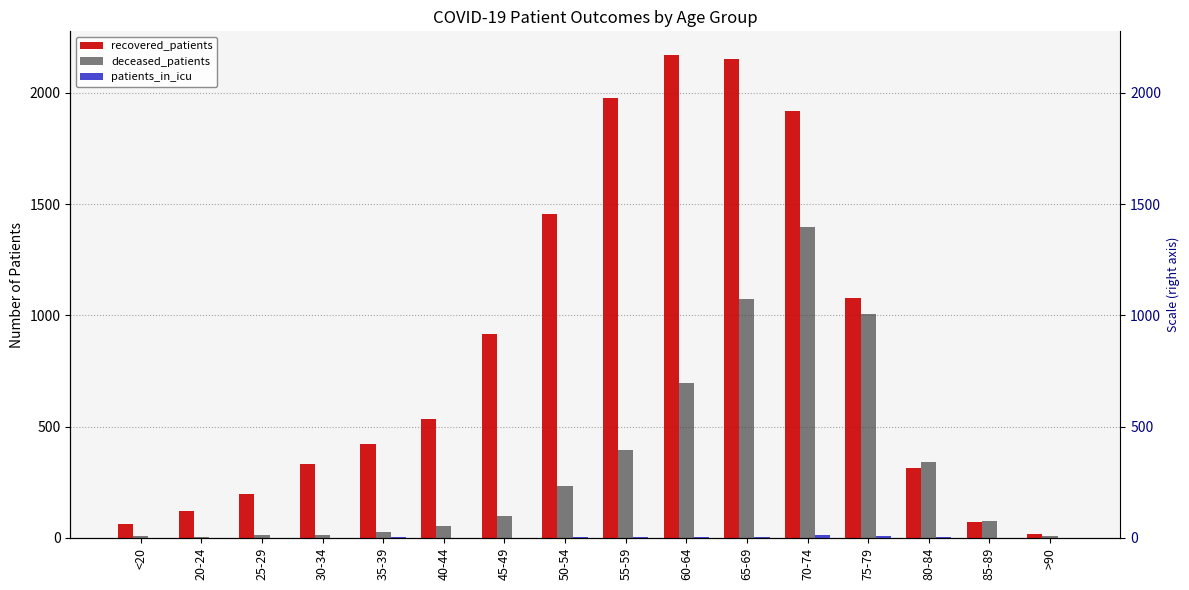

What is the total value across all series at 55-59?

2382